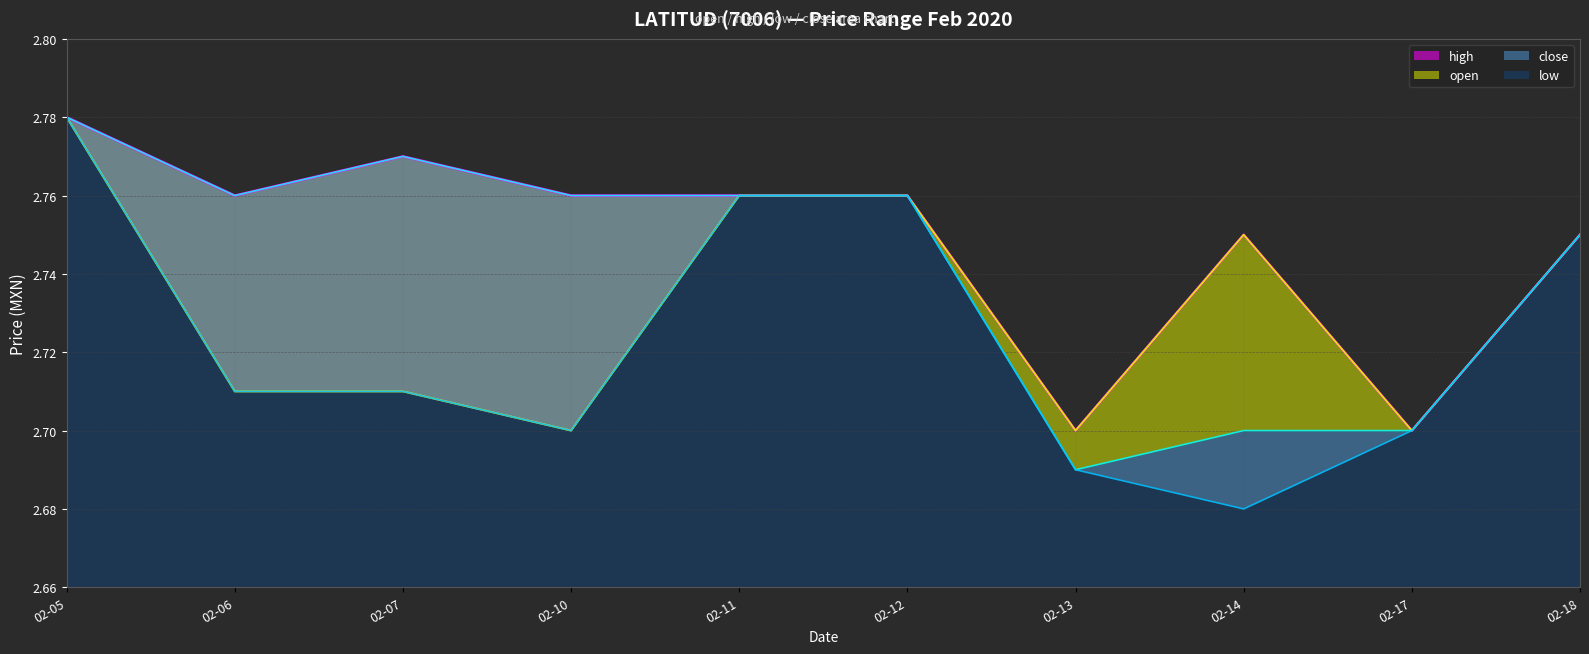

List the series in order of their overall mean, lowest first.

low, open, close, high